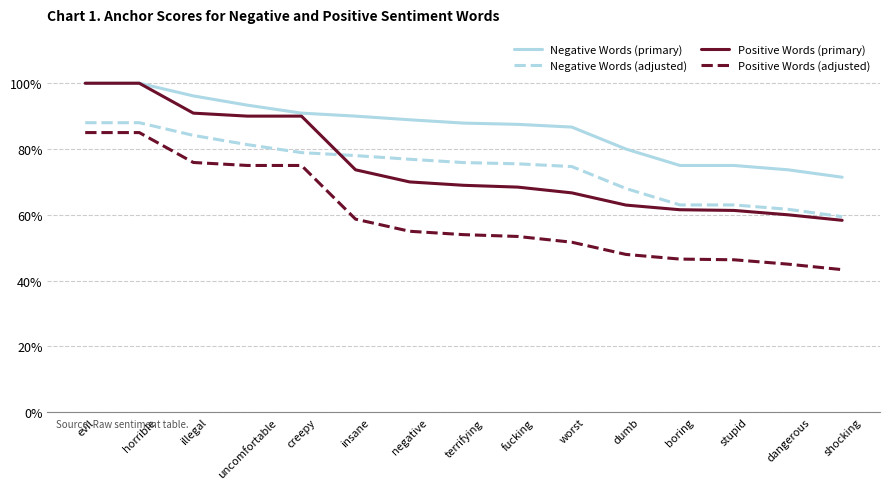

Reading left to right, list all the values displayed in this chart.

Negative Words (primary): 1.0	1.0	1.0	0.9	0.9	0.9	0.9	0.9	0.9	0.9	0.8	0.8	0.8	0.7	0.7
Negative Words (adjusted): 0.9	0.9	0.8	0.8	0.8	0.8	0.8	0.8	0.8	0.7	0.7	0.6	0.6	0.6	0.6
Positive Words (primary): 1.0	1.0	0.9	0.9	0.9	0.7	0.7	0.7	0.7	0.7	0.6	0.6	0.6	0.6	0.6
Positive Words (adjusted): 0.8	0.8	0.8	0.8	0.8	0.6	0.5	0.5	0.5	0.5	0.5	0.5	0.5	0.4	0.4